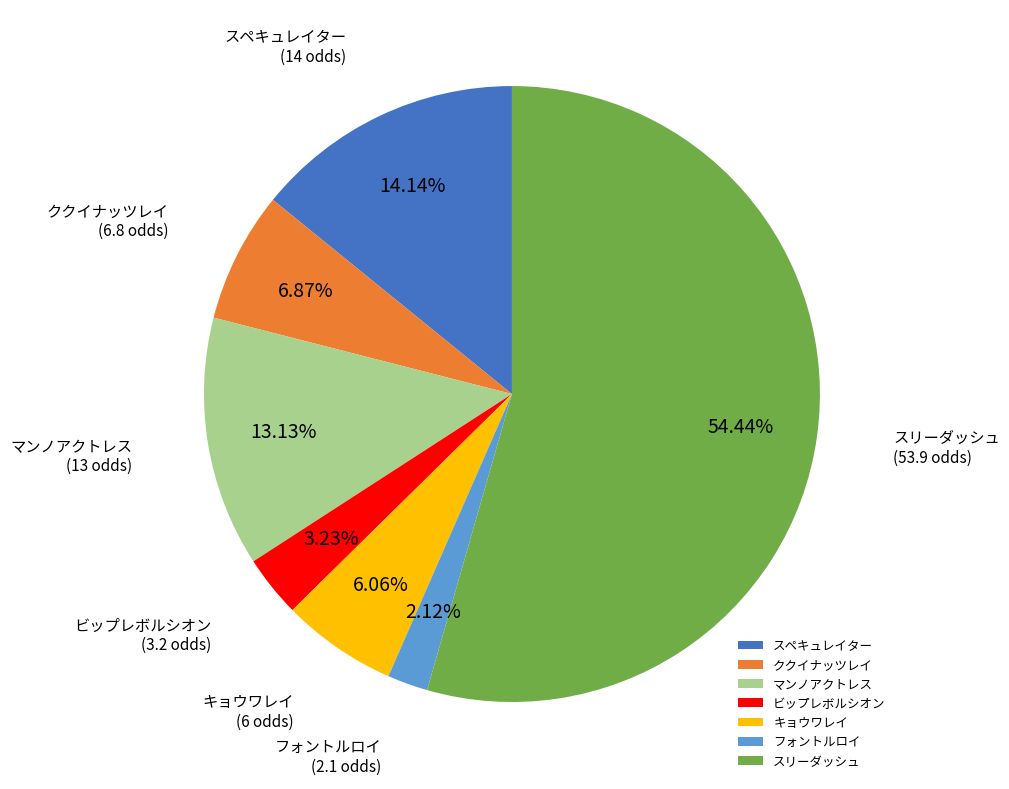

Combined, what portion of the pie is スペキュレイター and スリーダッシュ?

68.6%